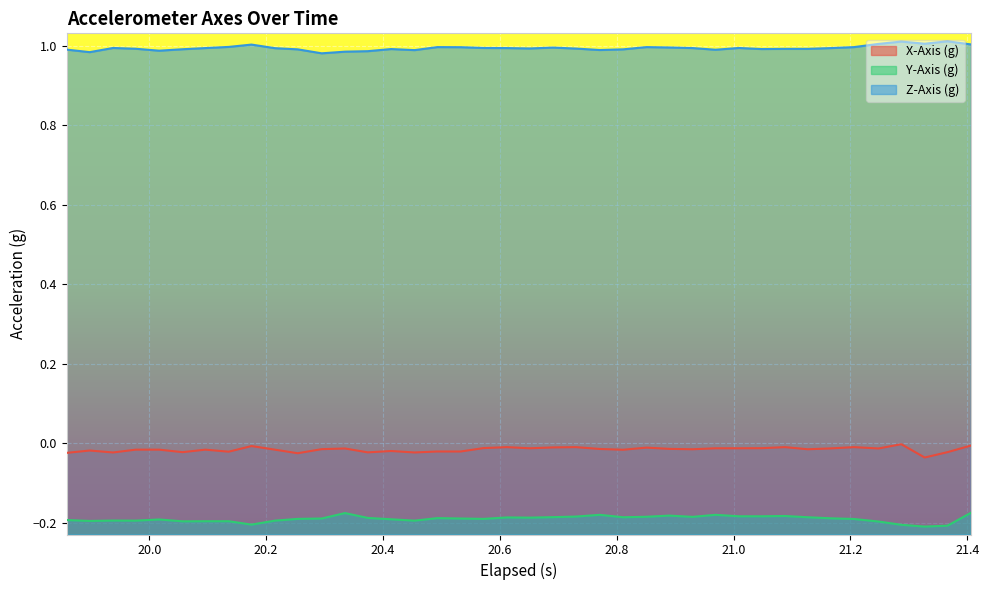

What is the maximum value shown in the chart?

1.0